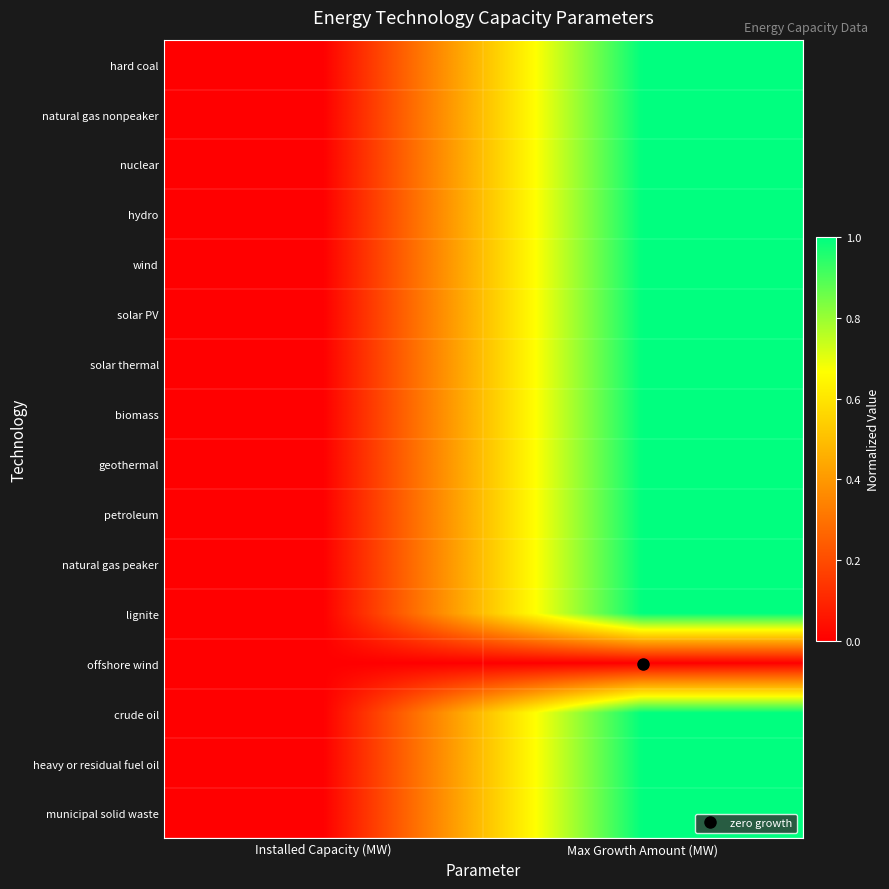

Which series has the largest total across all categories?

hard coal